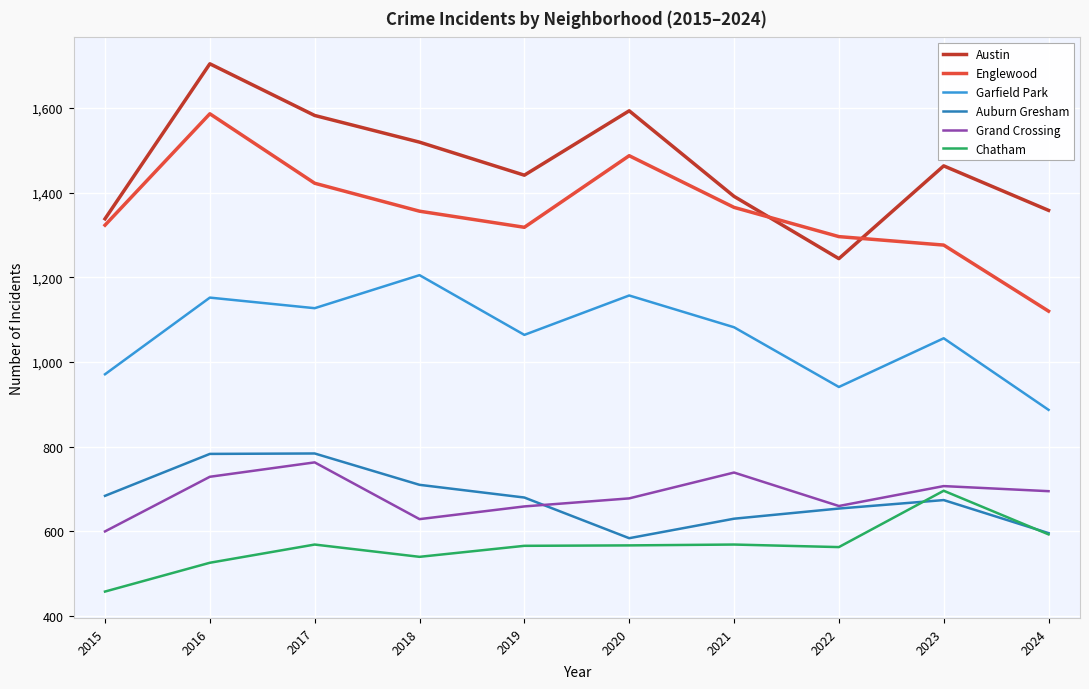

How many interior local peaks does the Austin series have?

3